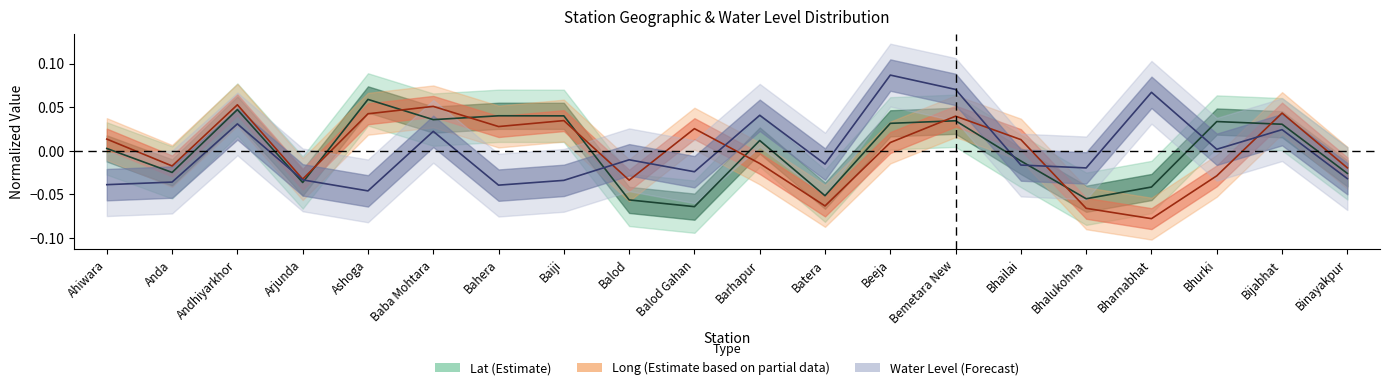

What is the label of the 13th point from the left?

Beeja